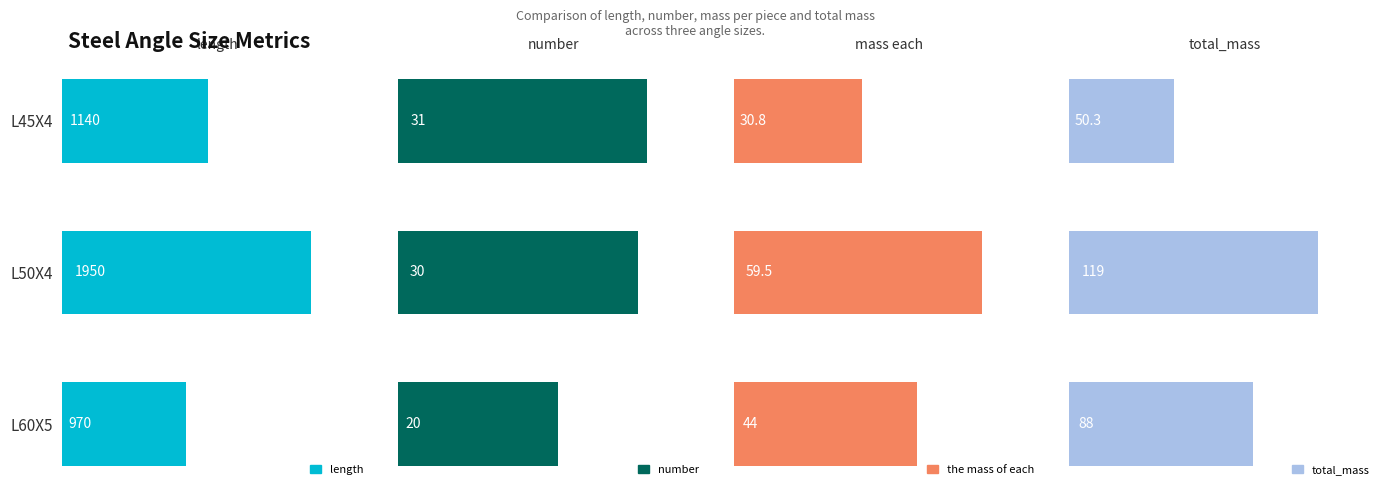

How many values in the total_mass series exceed 88?

1